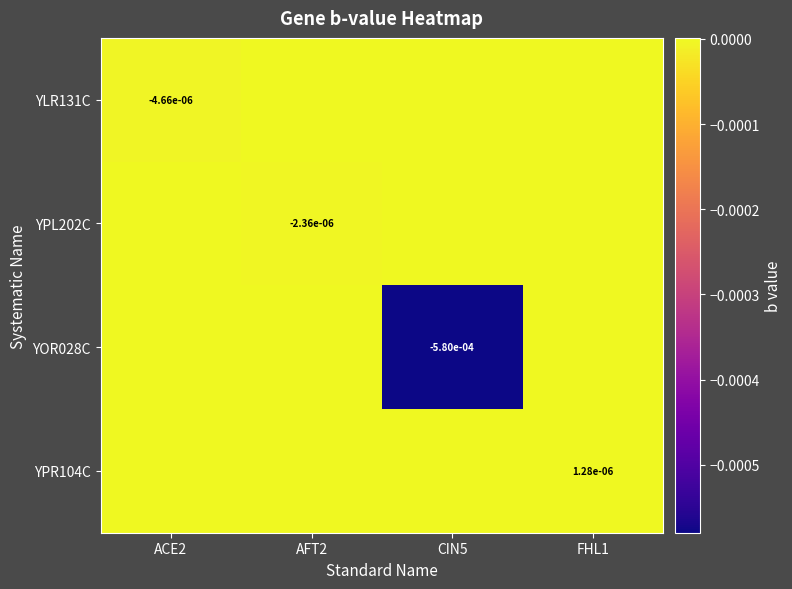

At which category is the sum across all series the highest?

FHL1